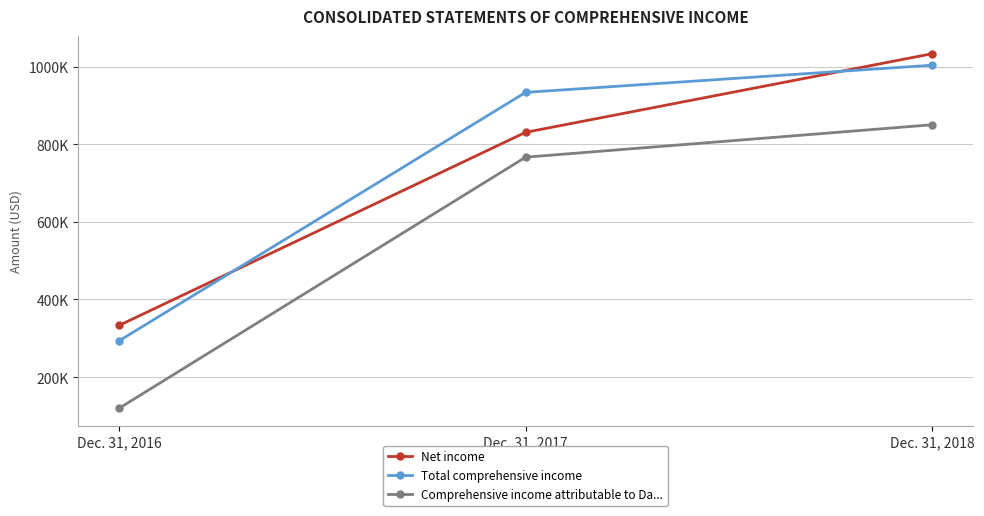

Does the chart have visible grid lines?

Yes